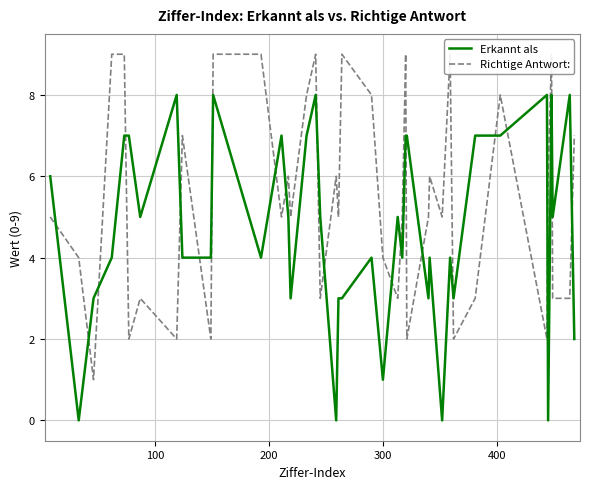

Does the chart display data point markers on the line(s)?

No